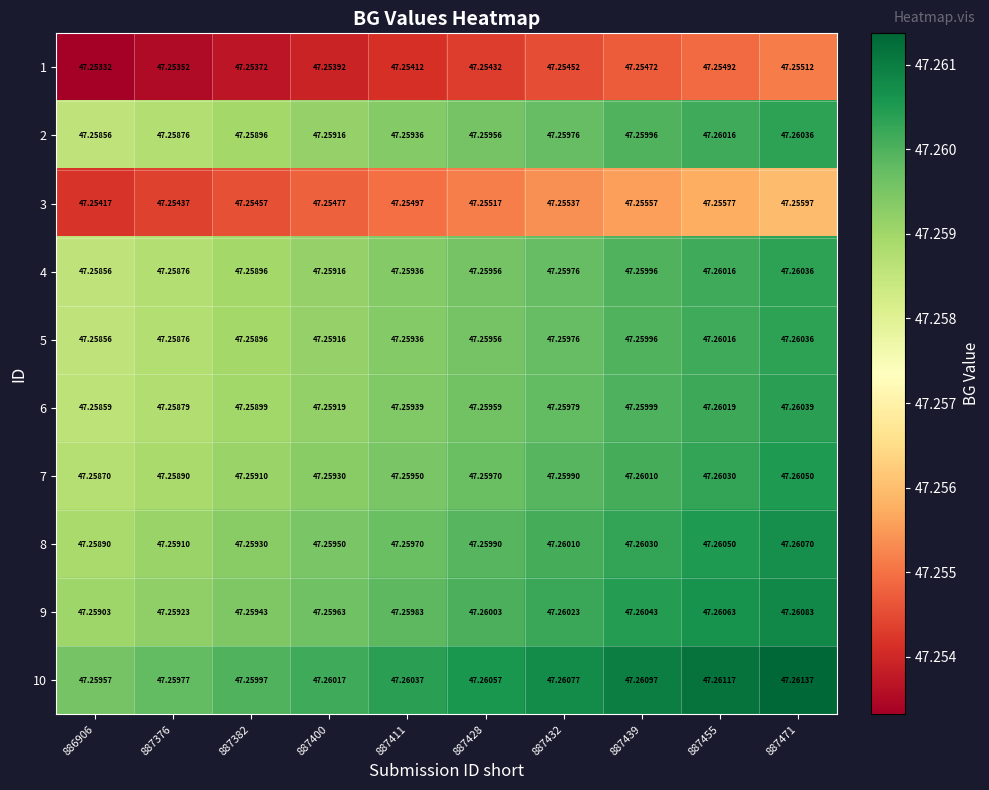

Is the value of 5 at 887400 greater than the value of 8 at 887400?

No